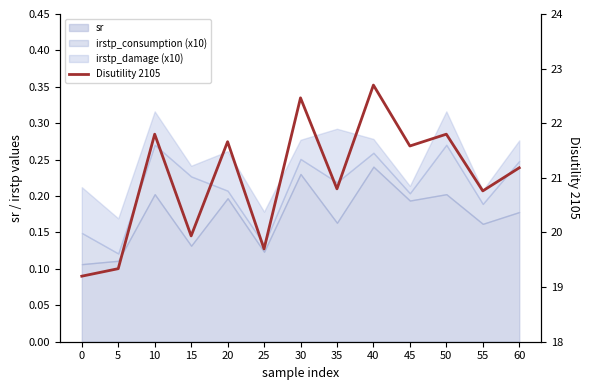

Where does the data first go above 21?

10